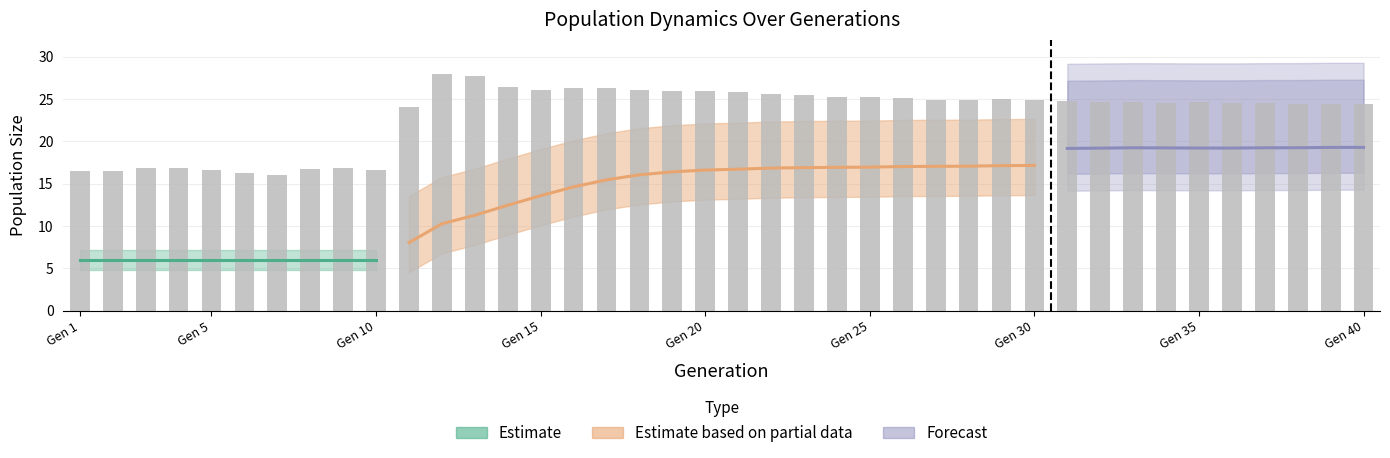

What is the minimum value shown in the chart?

16.1